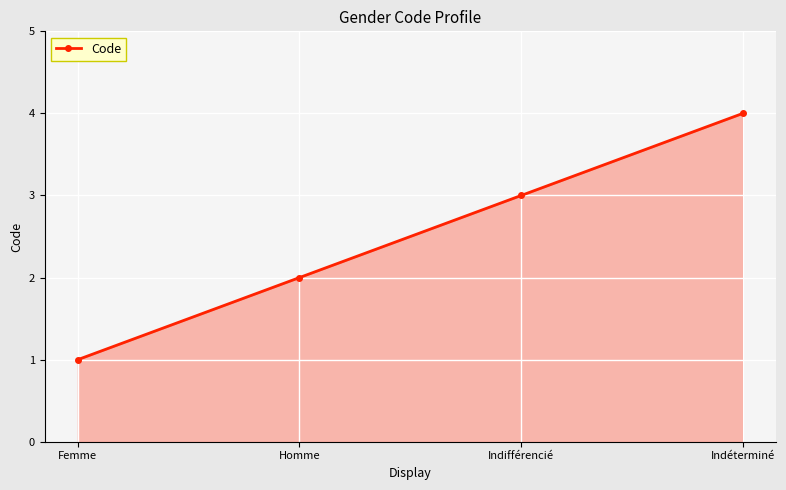

How many lines are shown in the chart?

1